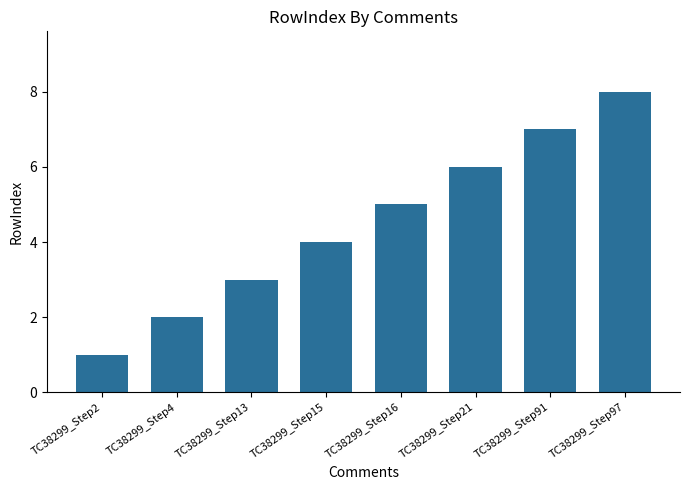

Is it true that the value at TC38299_Step21 is 8?

False